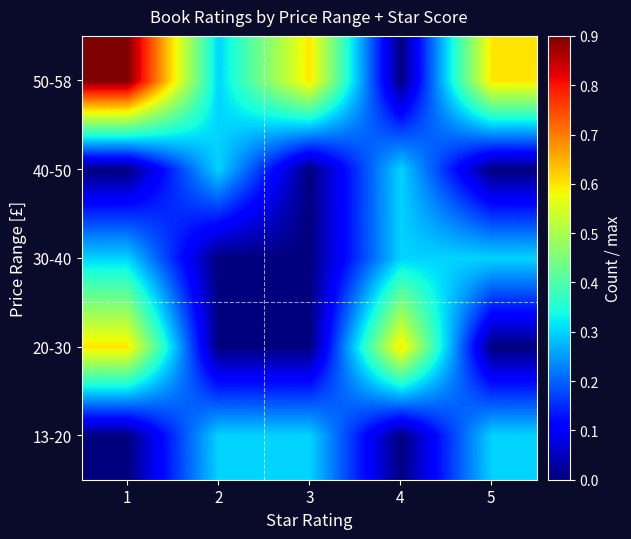

What is the difference between the highest and lowest values at 5?

0.6